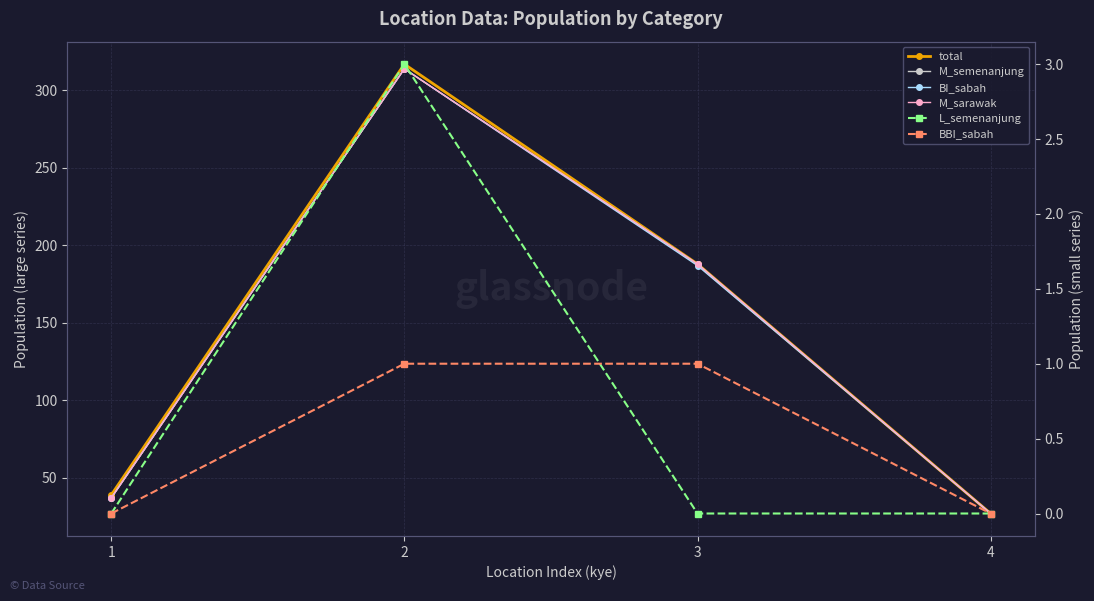

What is the spread (max minus min) of values at 4?

27